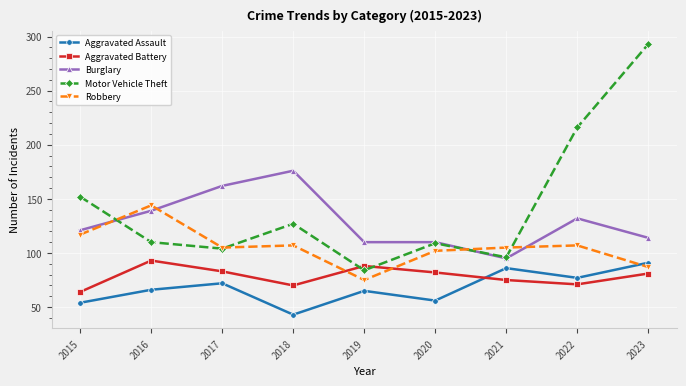

Rank the series at 2022 from lowest to highest value.

Aggravated Battery, Aggravated Assault, Robbery, Burglary, Motor Vehicle Theft